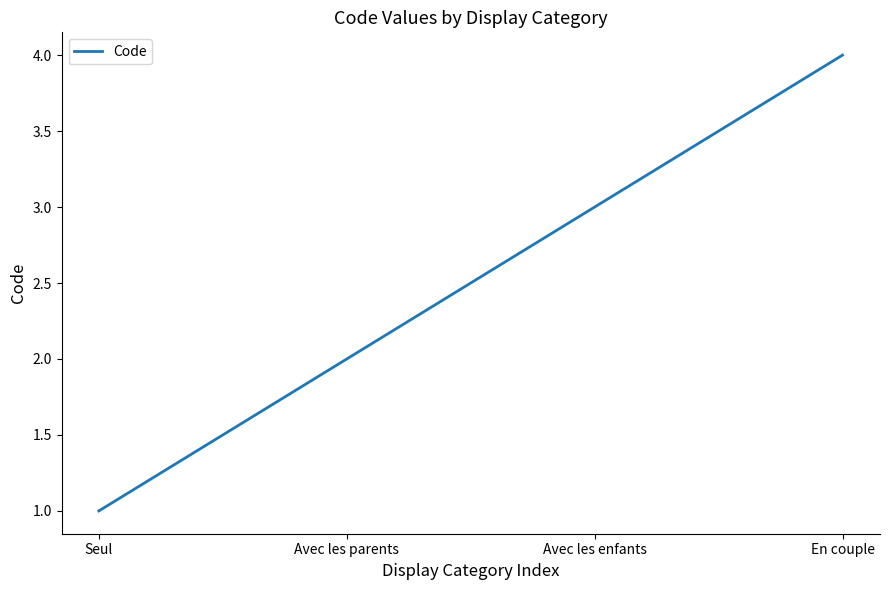

List the labels in order of value, largest first.

En couple, Avec les enfants, Avec les parents, Seul